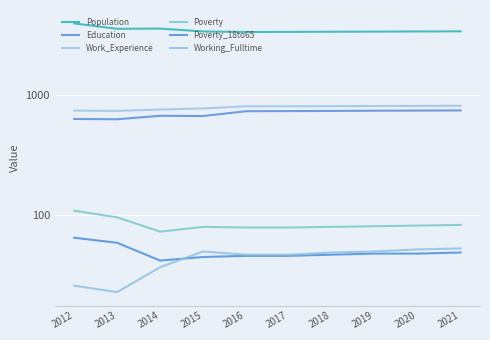

Reading left to right, what are all the values shown in this chart?

Population: 2012=3901	2013=3521	2014=3535	2015=3348	2016=3312	2017=3318	2018=3328	2019=3337	2020=3346	2021=3355
Education: 2012=629	2013=625	2014=668	2015=665	2016=729	2017=731	2018=733	2019=736	2020=738	2021=740
Work_Experience: 2012=738	2013=734	2014=753	2015=769	2016=801	2017=801	2018=803	2019=805	2020=807	2021=809
Poverty: 2012=109	2013=96	2014=73	2015=80	2016=79	2017=79	2018=80	2019=81	2020=82	2021=83
Poverty_18to65: 2012=65	2013=59	2014=42	2015=45	2016=46	2017=46	2018=47	2019=48	2020=48	2021=49
Working_Fulltime: 2012=26	2013=23	2014=37	2015=50	2016=47	2017=47	2018=49	2019=50	2020=52	2021=53